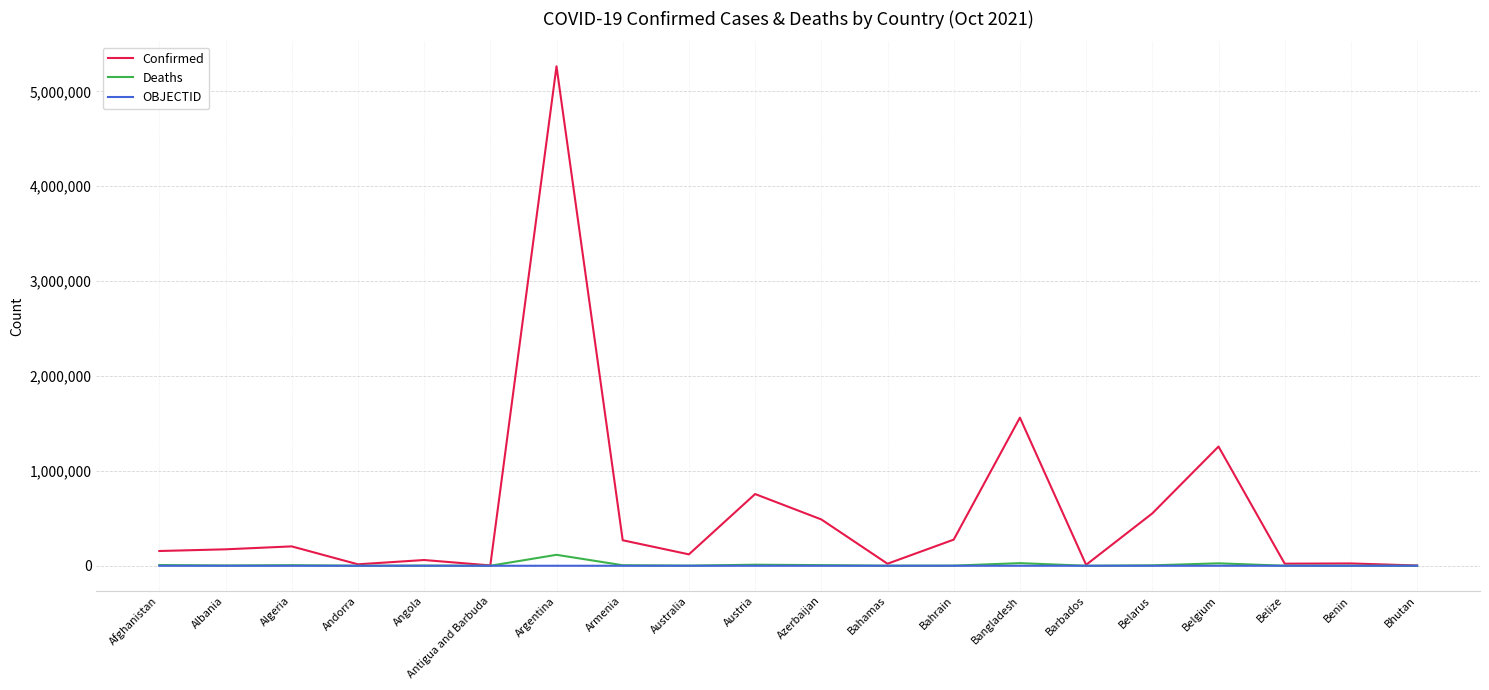

Which series has the widest spread of values?

Confirmed